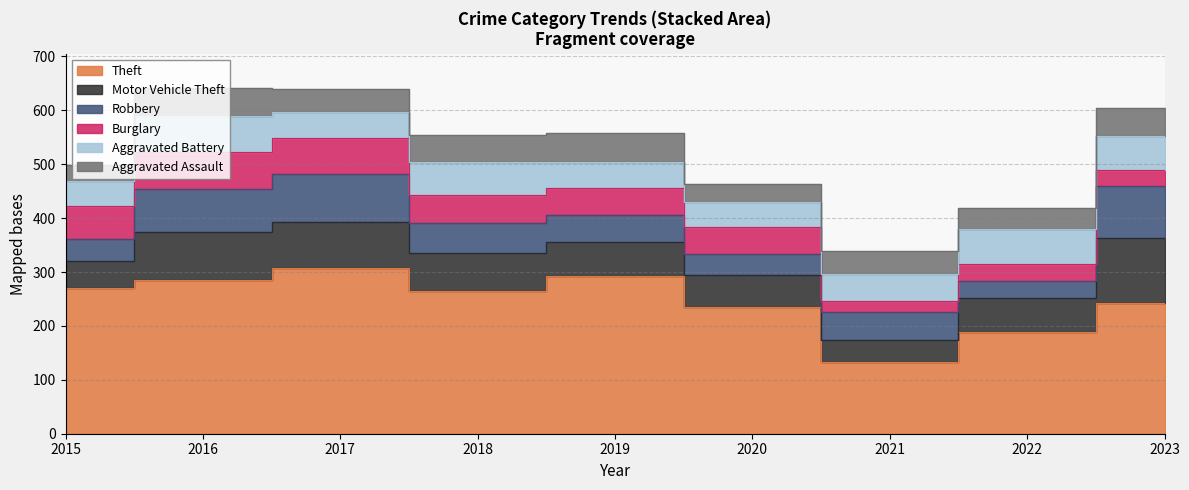

What are all the series names shown in the legend?

Theft, Motor Vehicle Theft, Robbery, Burglary, Aggravated Battery, Aggravated Assault